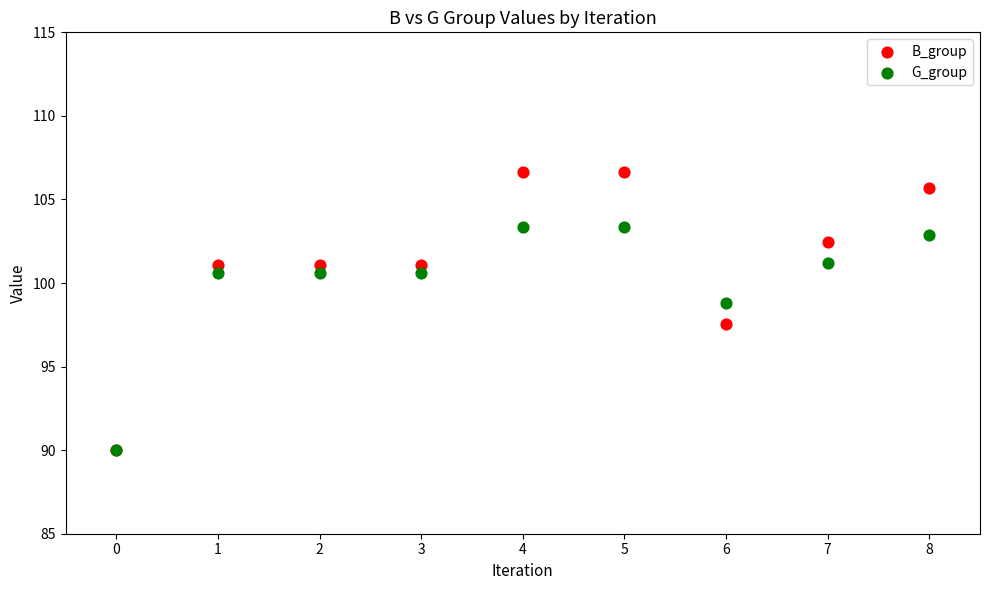

In the B_group series, what Y value is closest to 98?

97.6